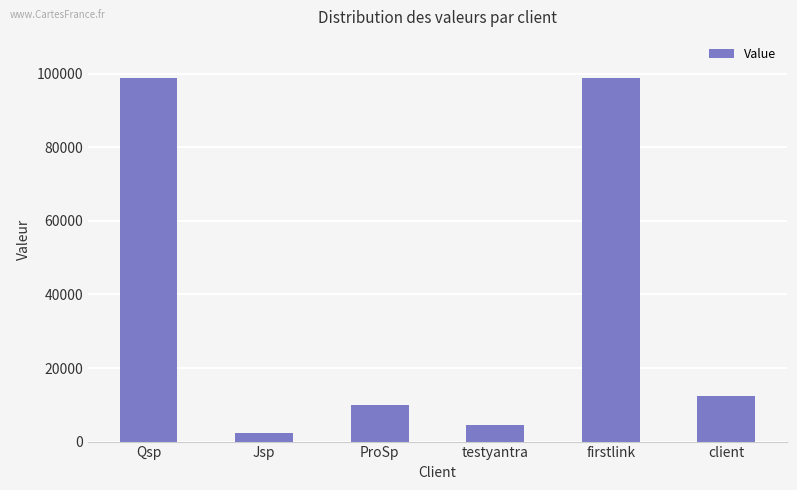

What is the value of the 3rd bar from the left?

9854